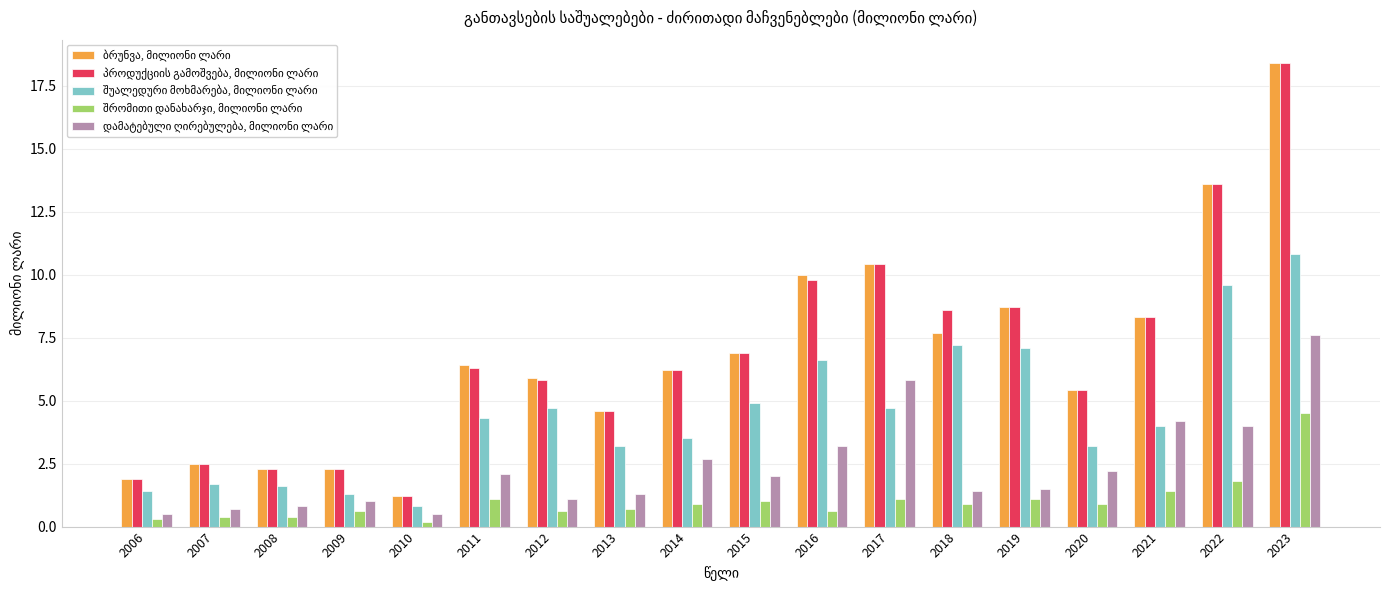

What is the total value across all series at 2012?

18.1